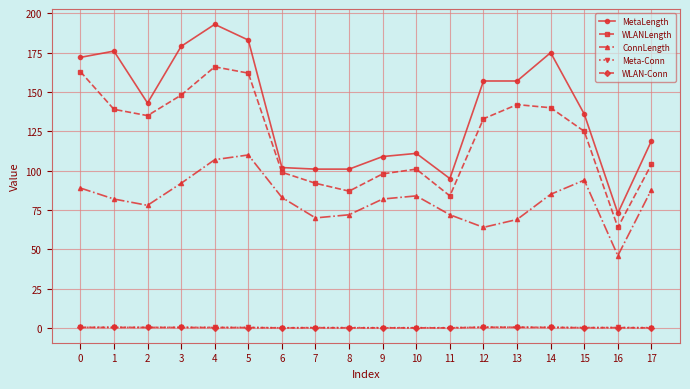

True or false: WLANLength and ConnLength intersect in this chart.

False